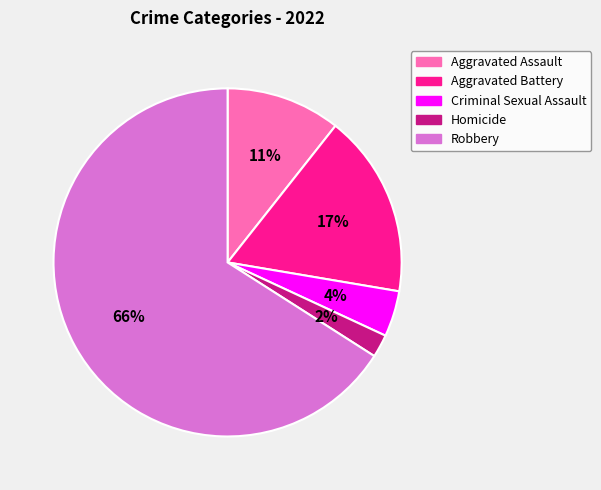

To the nearest percent, what is the difference between the largest and smallest slice percentages?

64%